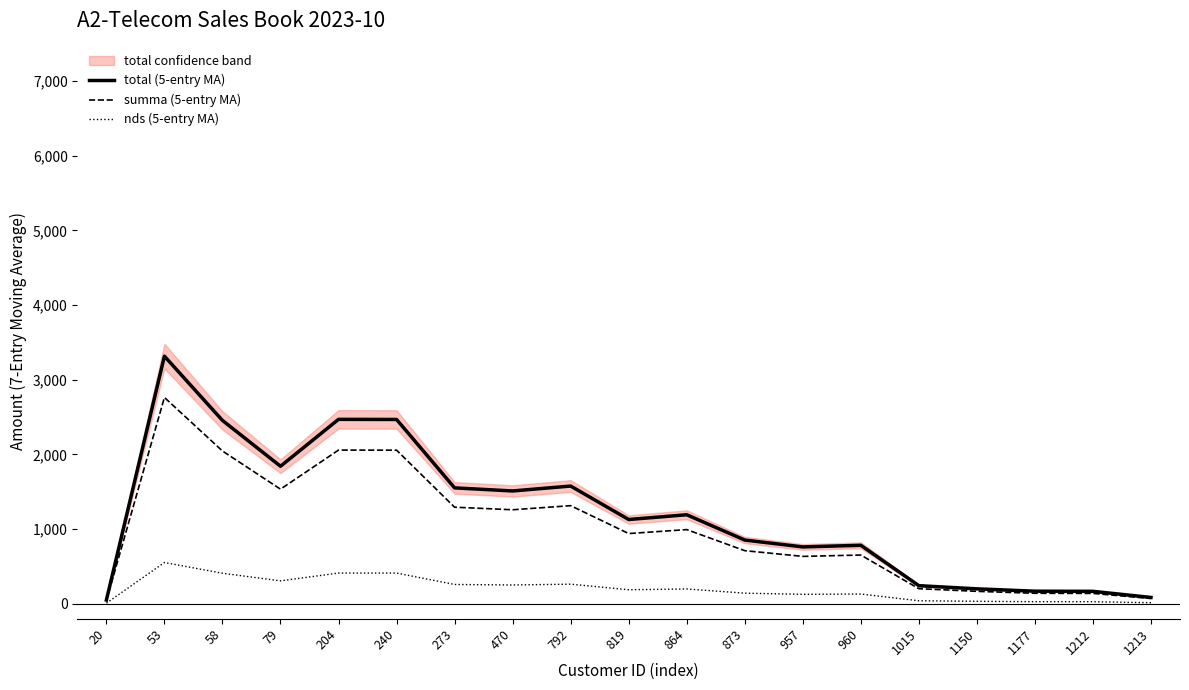

What is the greatest value displayed?

3315.6